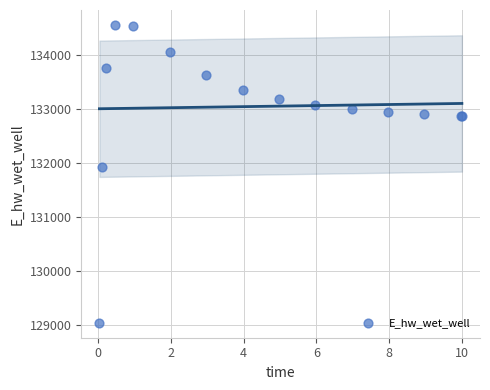

What Y value in the scatter plot is closest to 131794?

131914.1